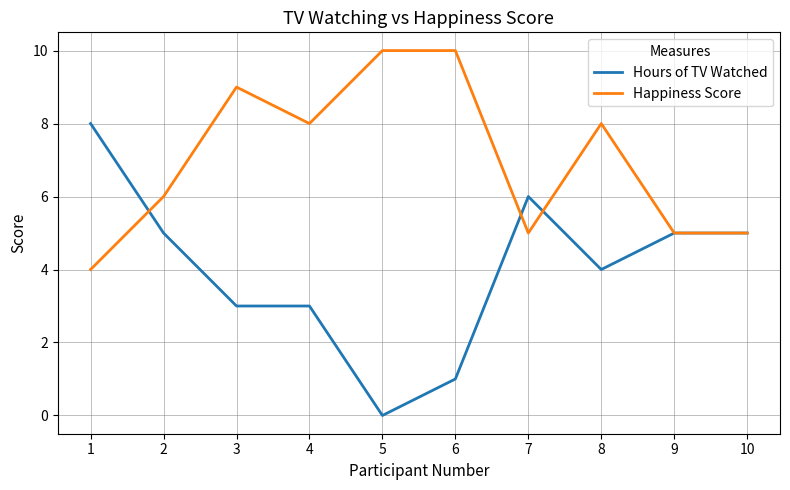

Reading left to right, extract all data points from this chart.

Hours of TV Watched: 8	5	3	3	0	1	6	4	5	5
Happiness Score: 4	6	9	8	10	10	5	8	5	5